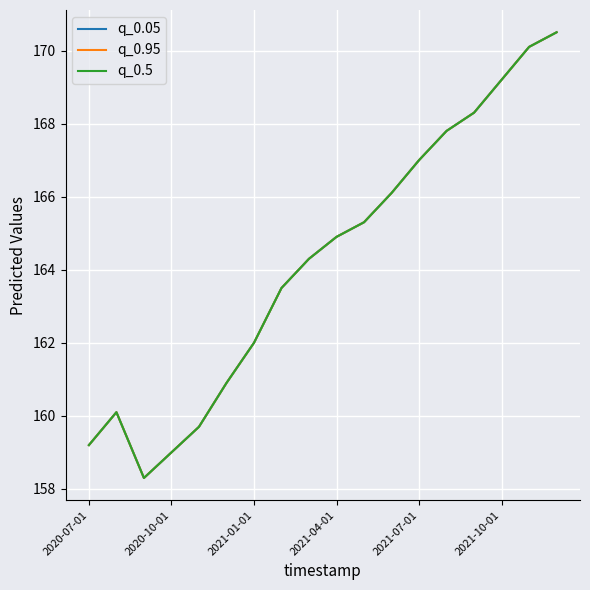

True or false: q_0.95 and q_0.05 intersect in this chart.

False